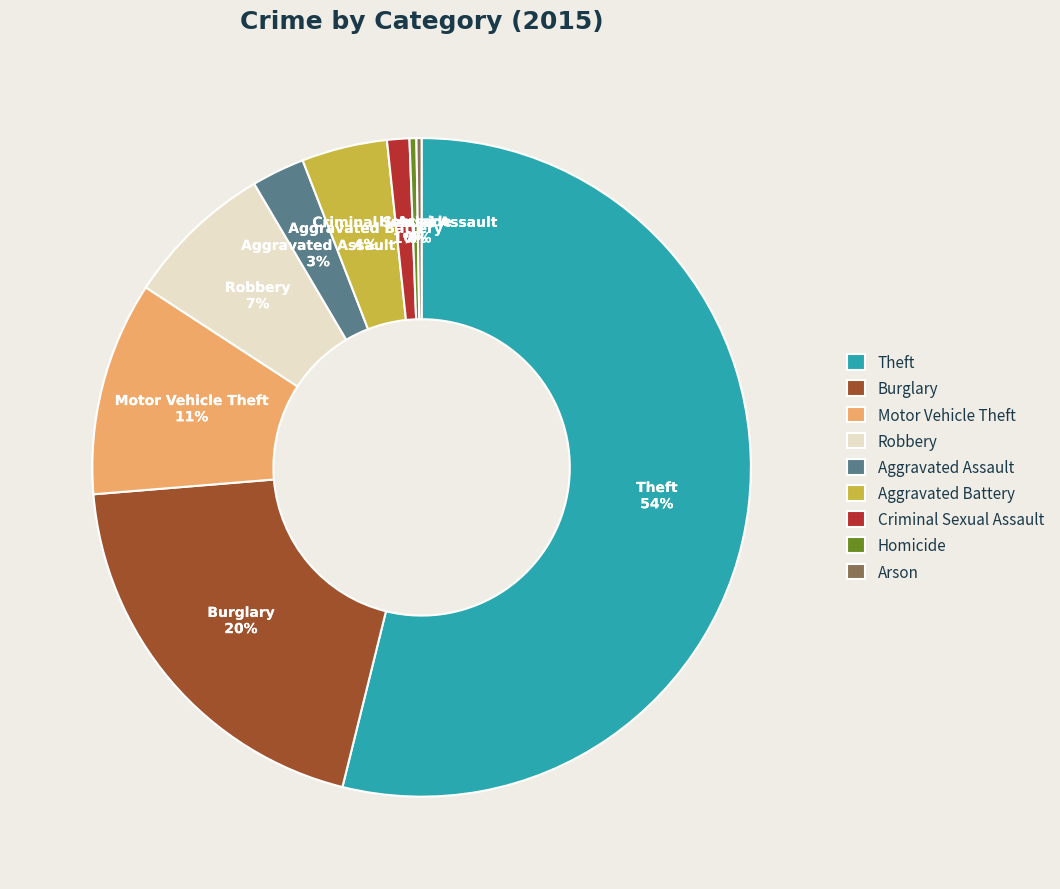

Is it true that Robbery is 15% of the pie?

False